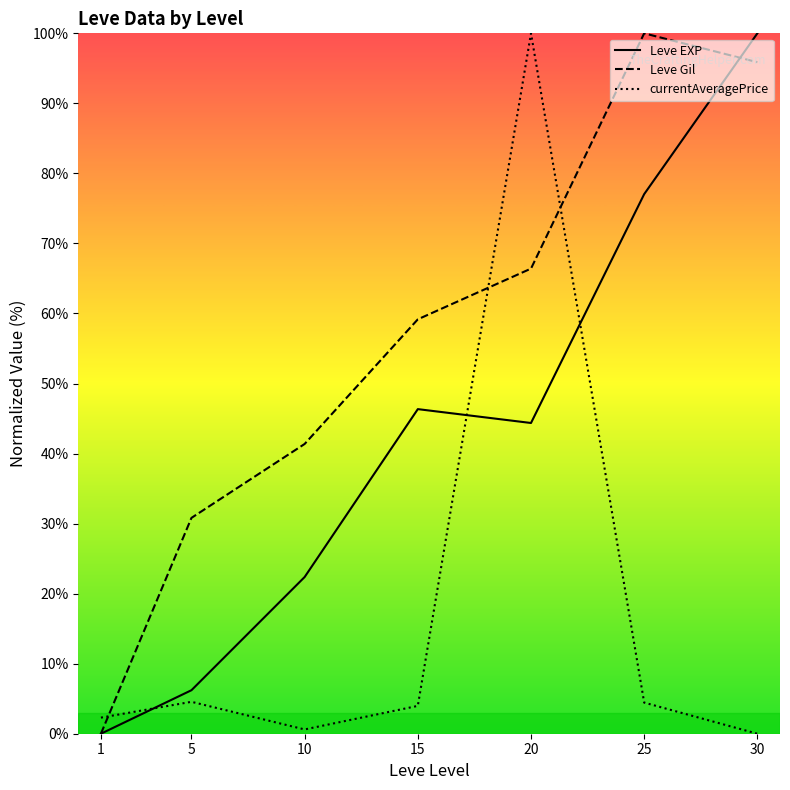

Between which two adjacent categories do currentAveragePrice and Leve Gil first intersect?

1 and 5